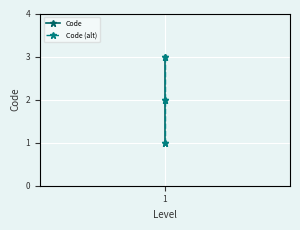

Between 0 and 2, which series saw the biggest shift?

Code